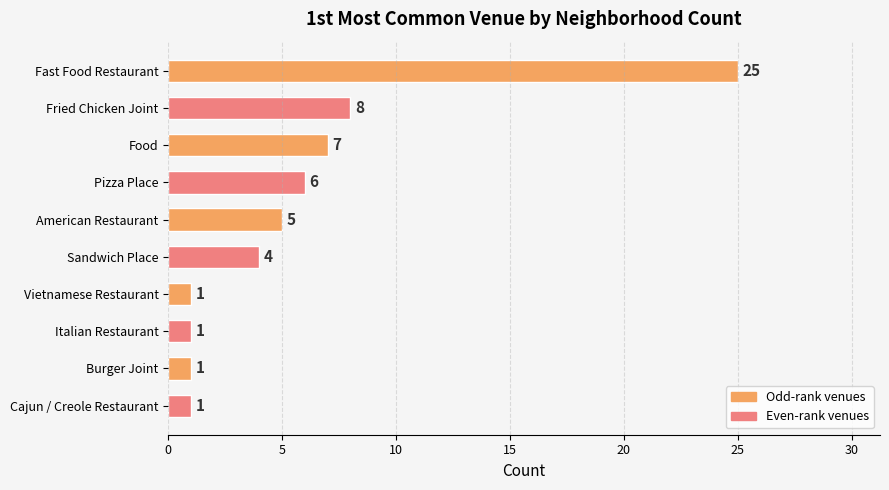

Reading top to bottom, extract all data points from this chart.

25	8	7	6	5	4	1	1	1	1